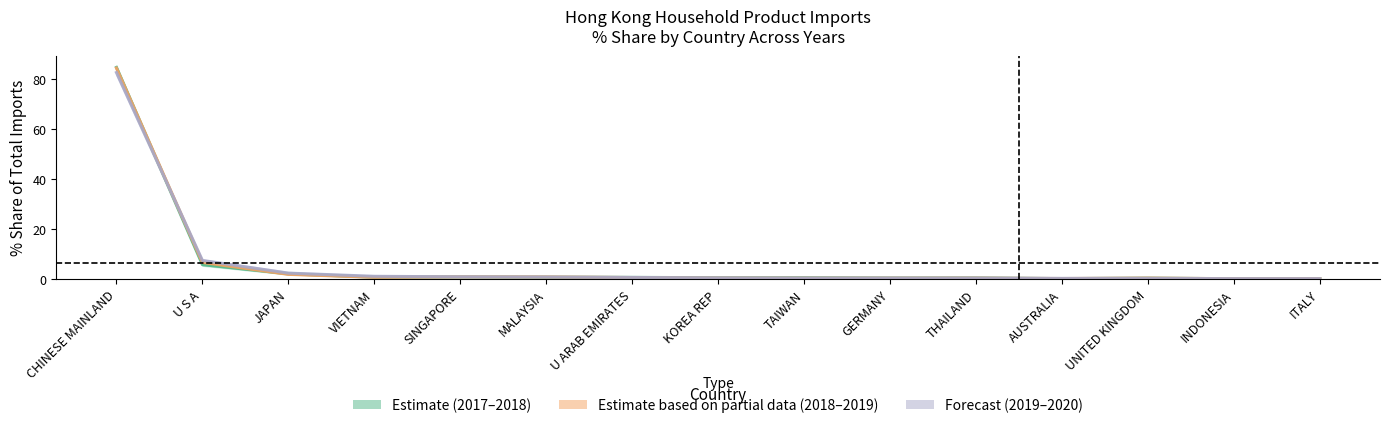

At which category does 2018–2019 Estimate (partial) reach its first local valley?

VIETNAM